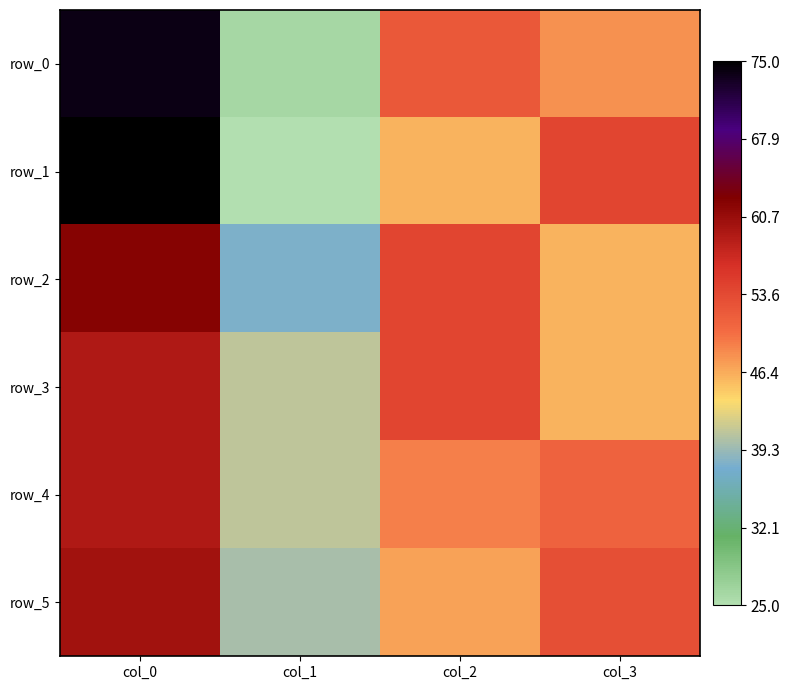

Which series has the widest spread of values?

row_1